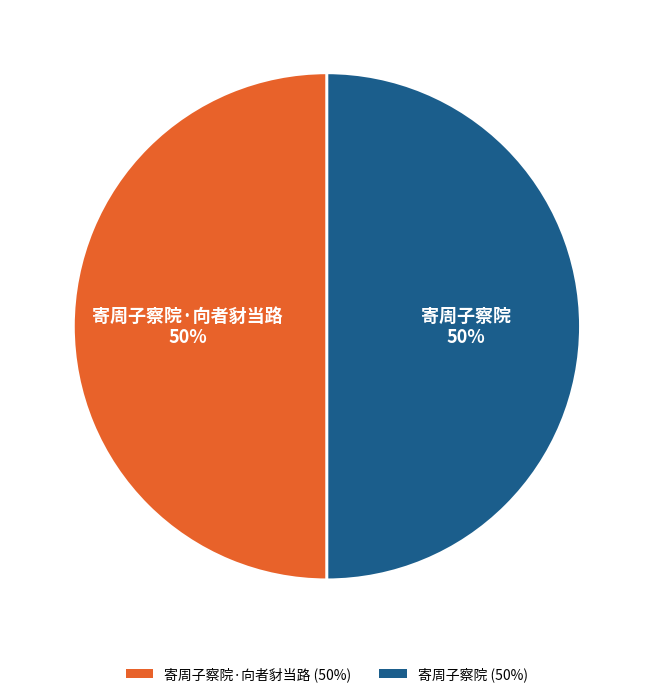

Approximately how many times larger is the value at 寄周子察院·向者豺当路 compared to 寄周子察院?

1.0